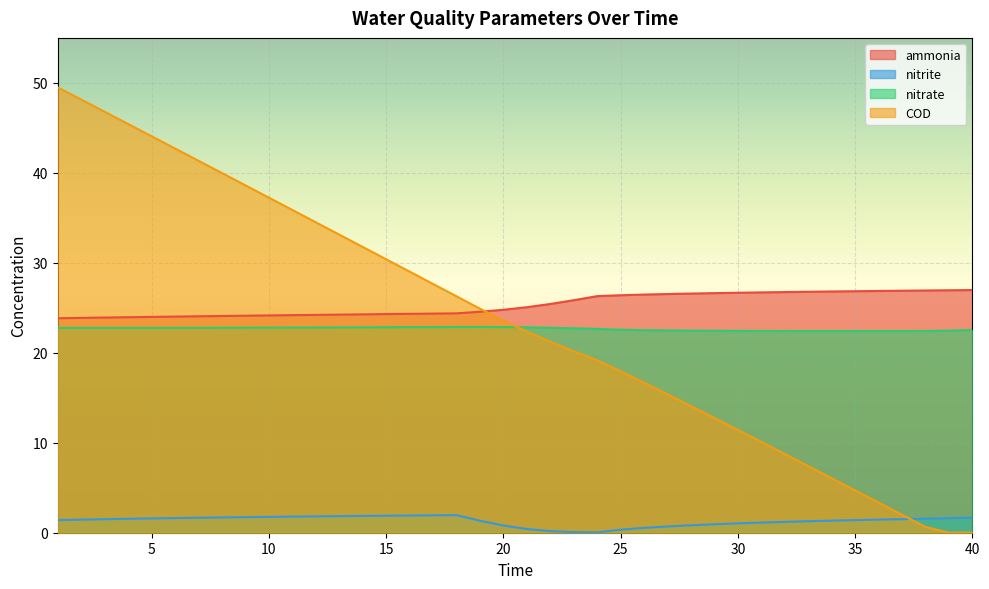

What is the difference between the nitrite values at 17 and 6?

0.3